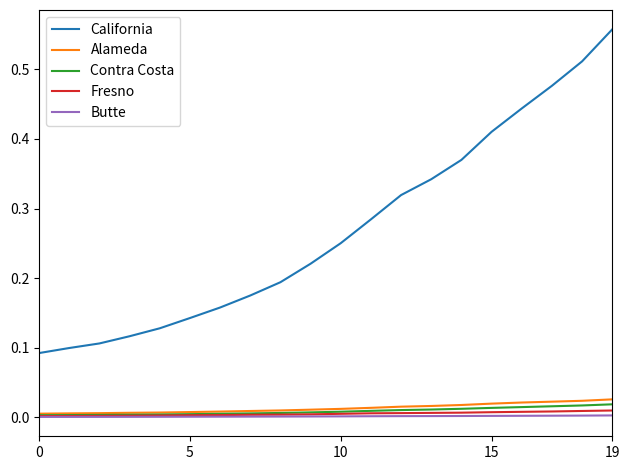

Which series has the widest spread of values?

California